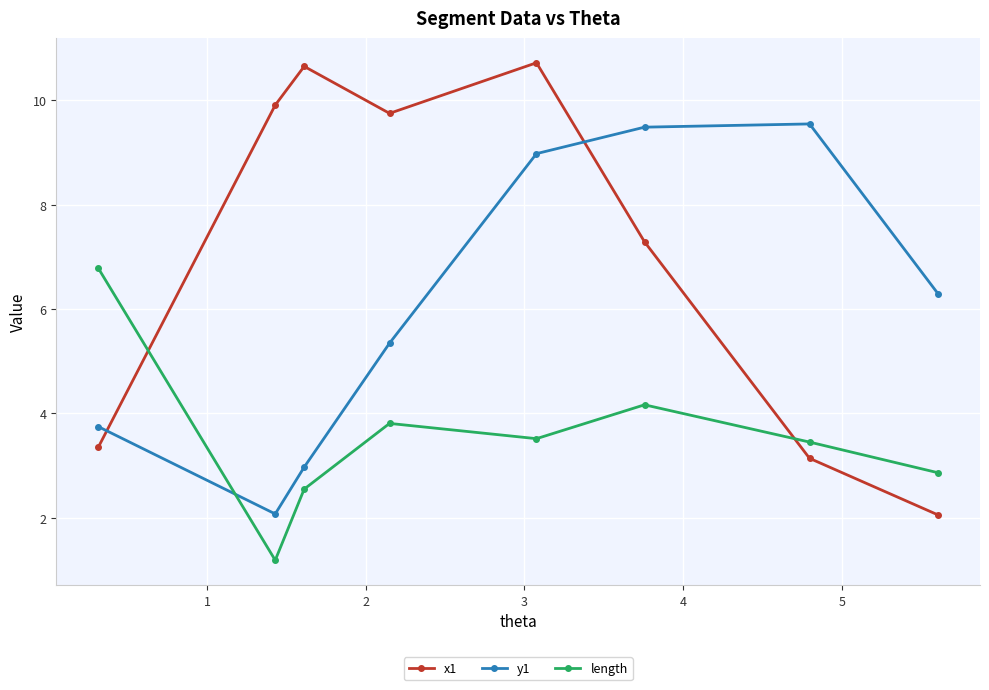

Which series has the widest spread of values?

x1